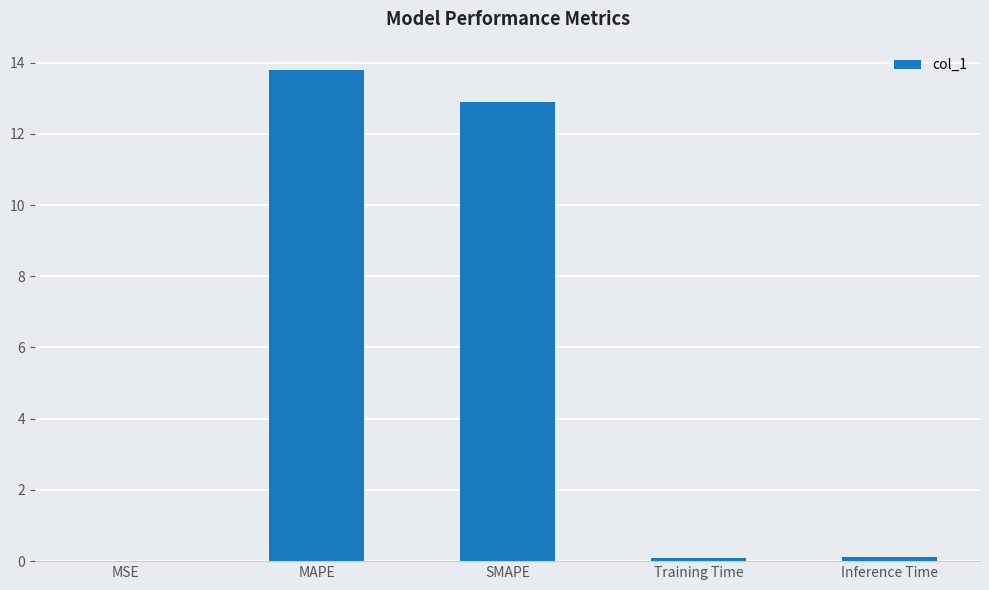

The value at MAPE is 13.8. True or false?

True